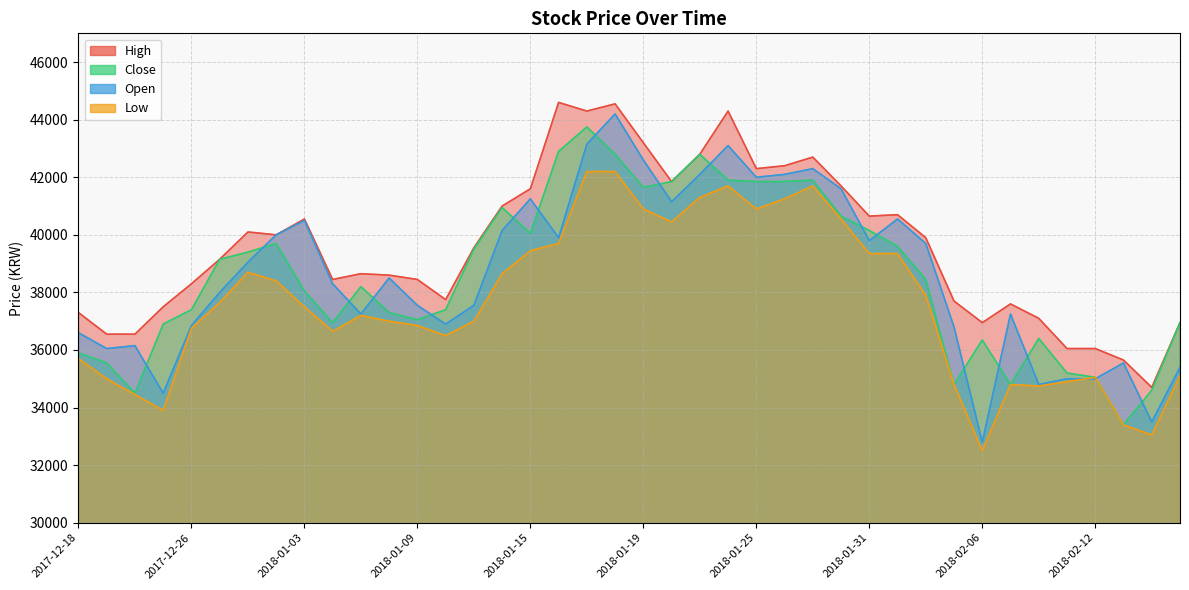

What are all the series names shown in the legend?

High, Close, Open, Low